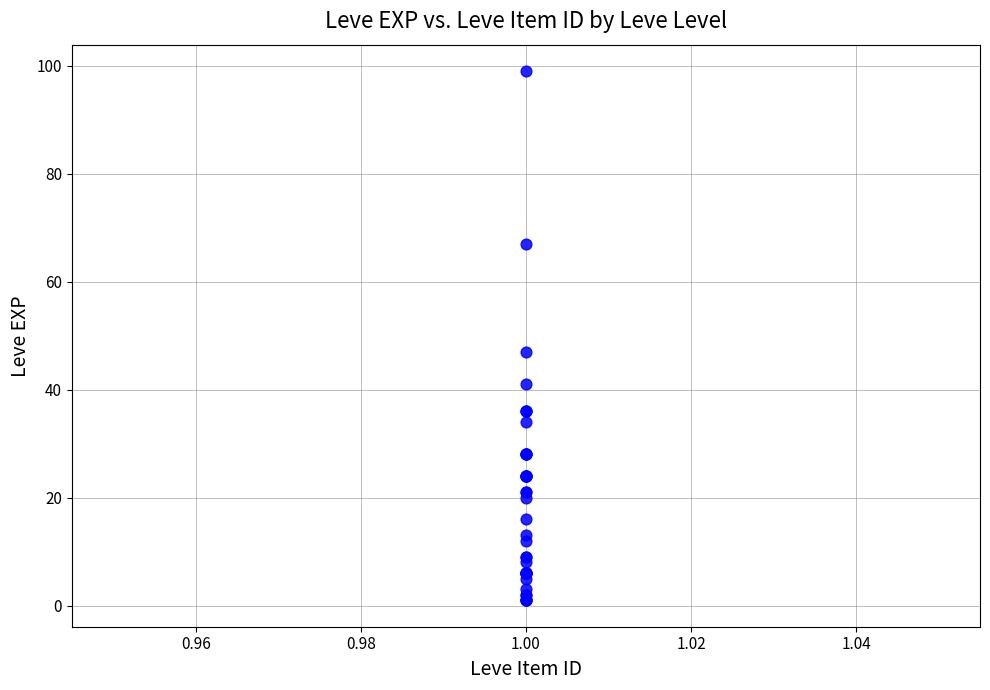

What Y value in the scatter plot is closest to 50?

47